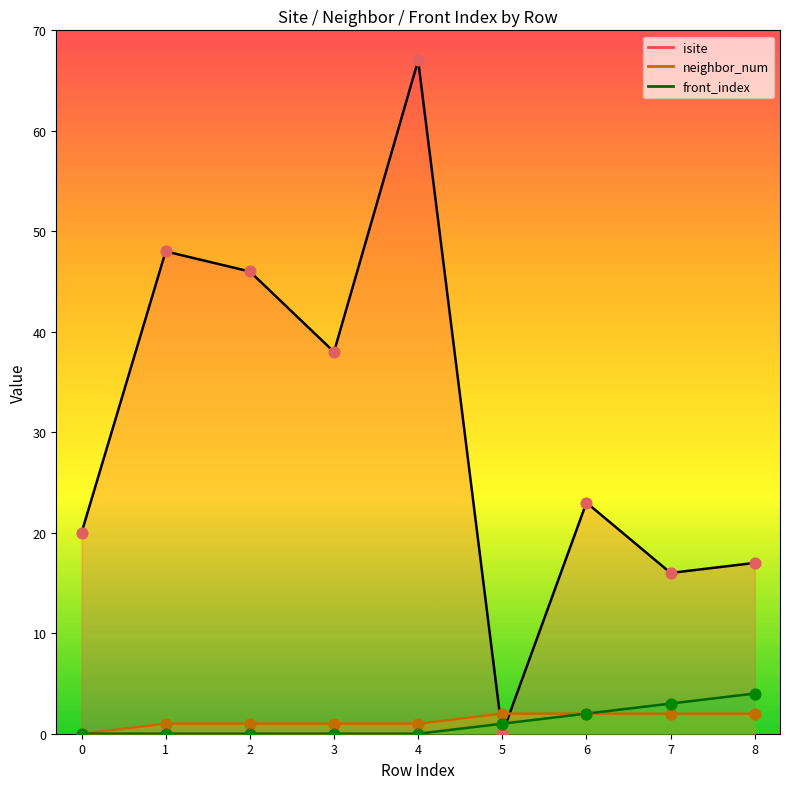

What is the total value across all series at 6?

27